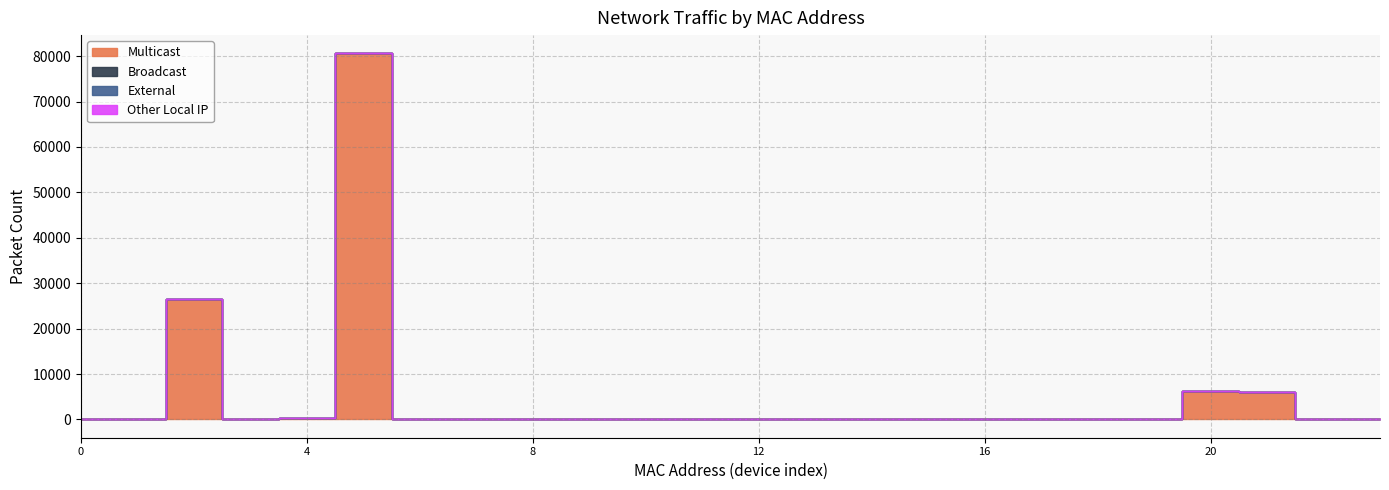

Which series has the largest total across all categories?

Multicast